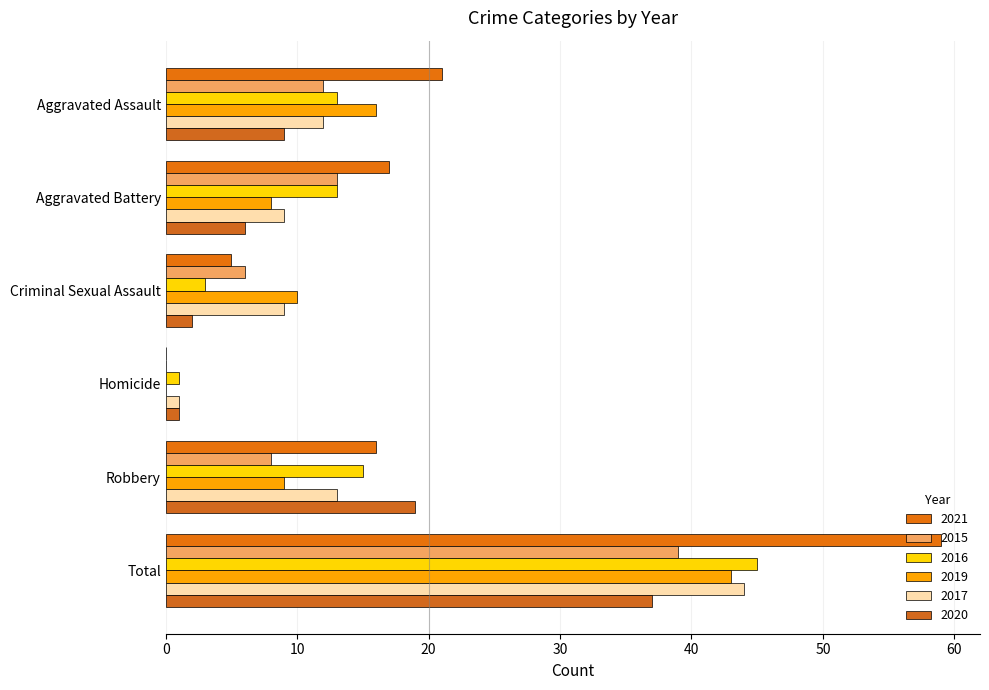

Which category has the highest value across all series?

Total